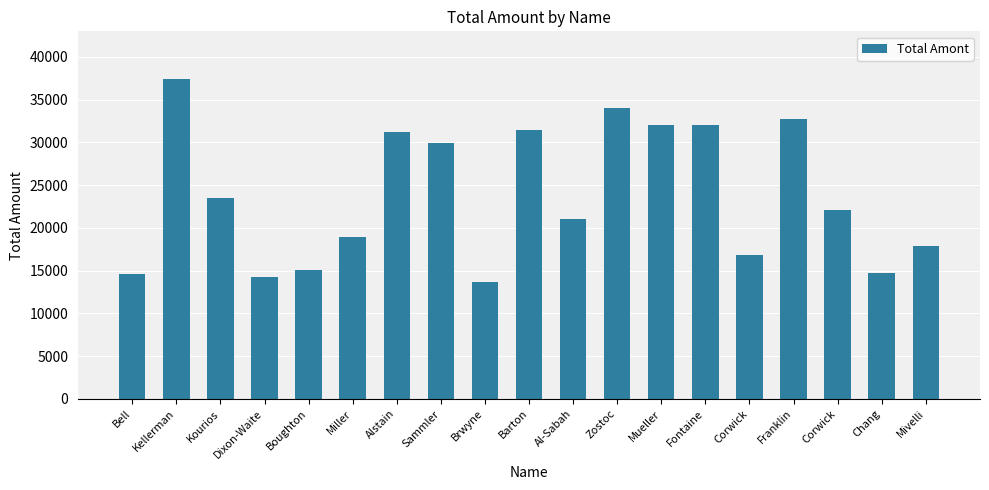

Rank the categories by value from lowest to highest.

Brwyne, Dixon-Waite, Bell, Chang, Boughton, Corwick, Mivelli, Miller, Al-Sabah, Corwick, Kourios, Sammler, Alstain, Barton, Mueller, Fontaine, Franklin, Zostoc, Kellerman